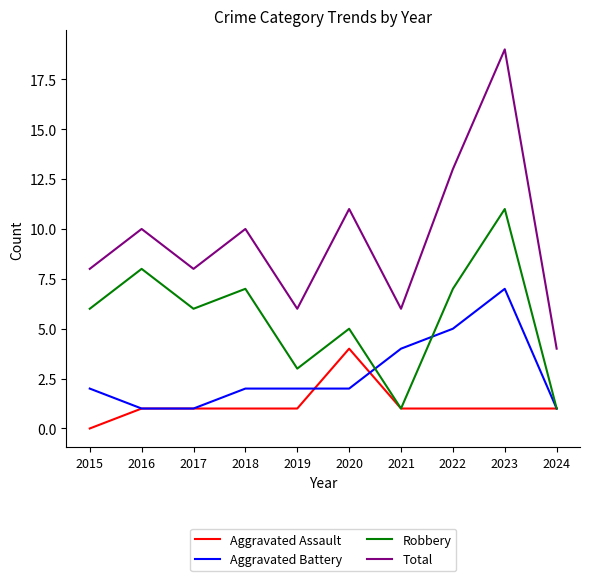

Is the value of Robbery at 2020 greater than the value of Aggravated Assault at 2017?

Yes